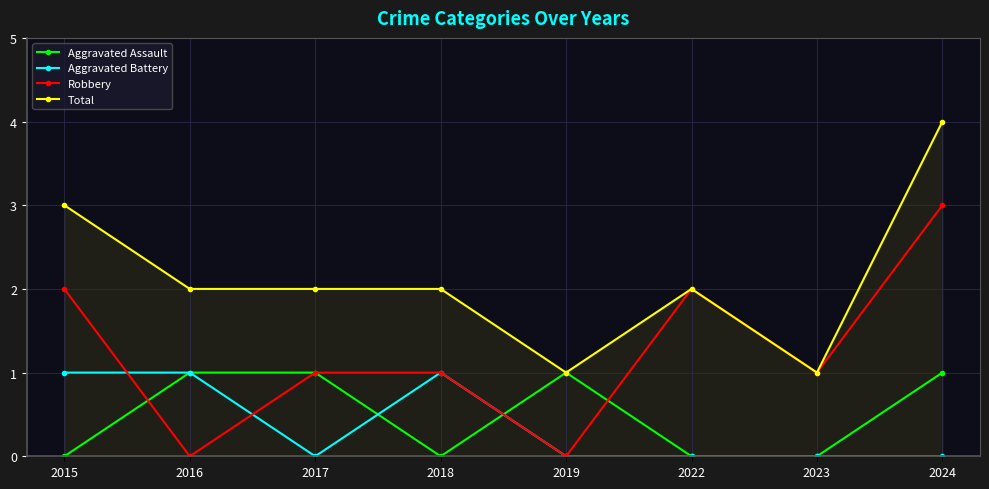

True or false: Aggravated Assault has more than 0 points higher than both neighbors.

True